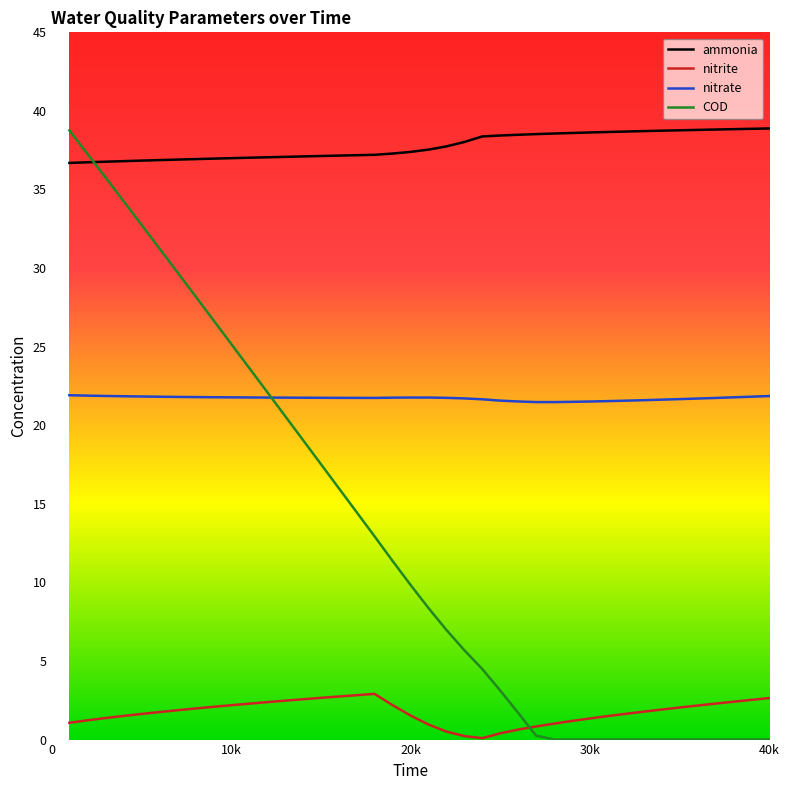

What is the maximum value for COD?

38.8